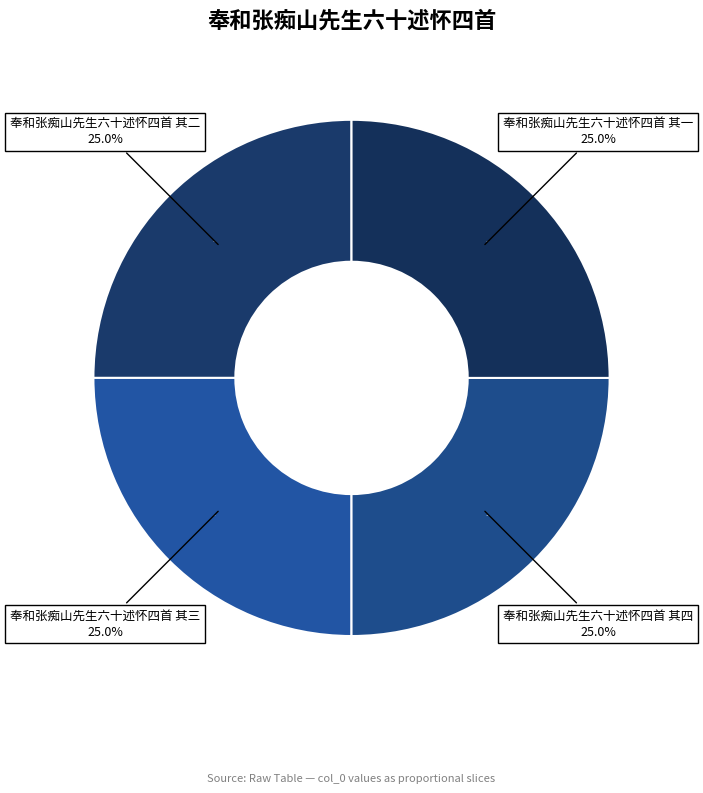

What percentage do 奉和张痴山先生六十述怀四首 其一 and 奉和张痴山先生六十述怀四首 其三 together represent?

50.0%